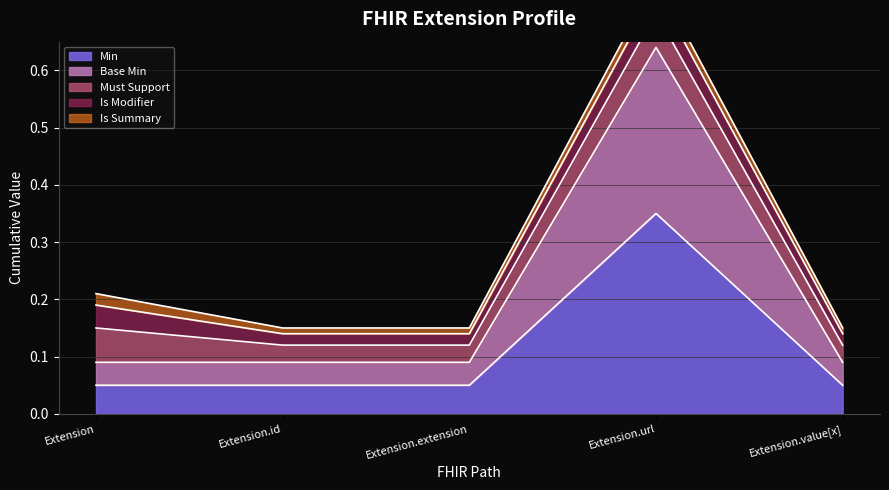

At which category is the sum across all series the highest?

Extension.url